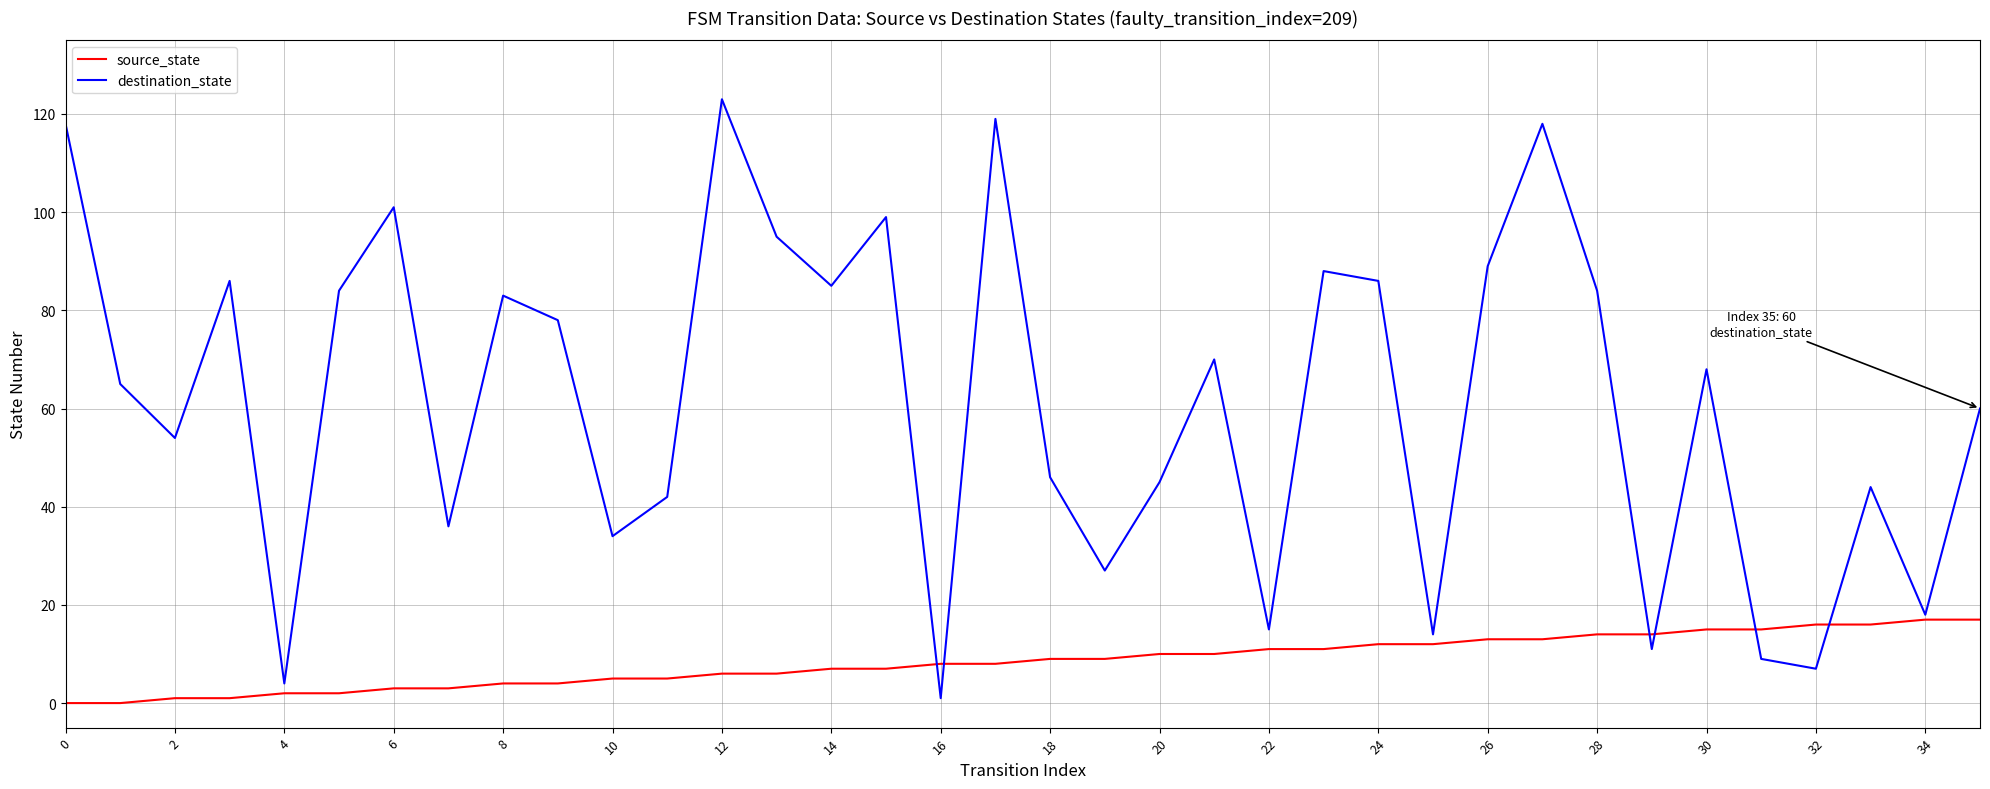

What is the maximum value for source_state?

17